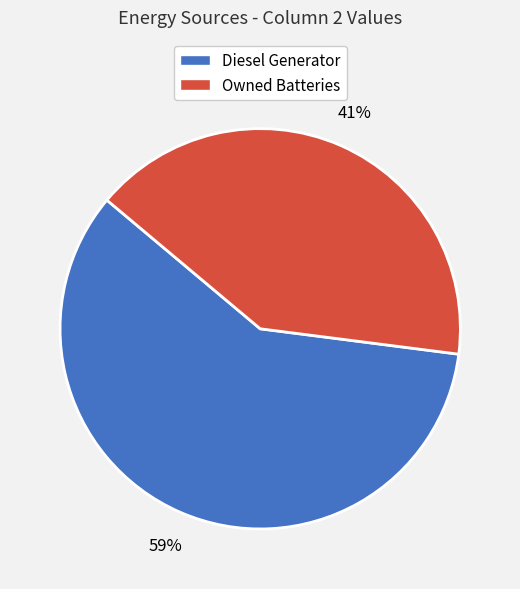

The Diesel Generator slice represents 59% of the pie. True or false?

True